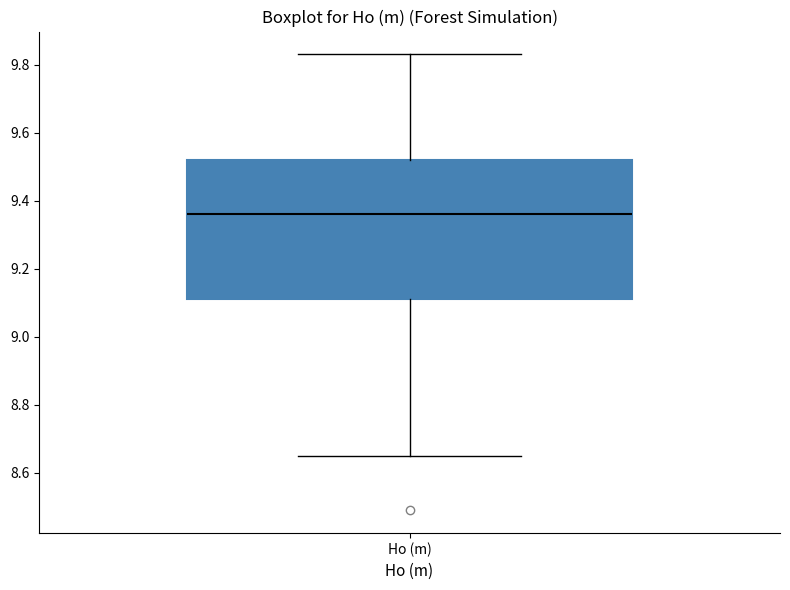

Read this box plot against the y-axis: the position of the median line, the range covered by the box, and the ends of both whiskers. The values are not printed on the chart, so give them approximately, as read against the axis.

median 9.36, box 9.12 to 9.52, whiskers 8.66 to 9.84